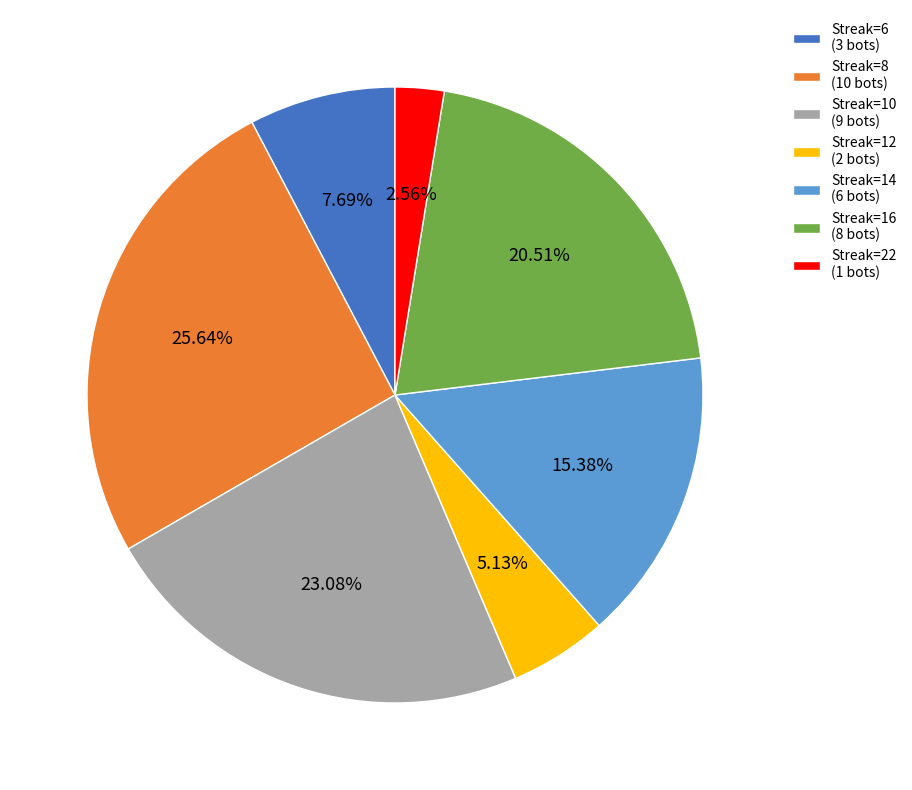

How many slices are in this pie chart?

7